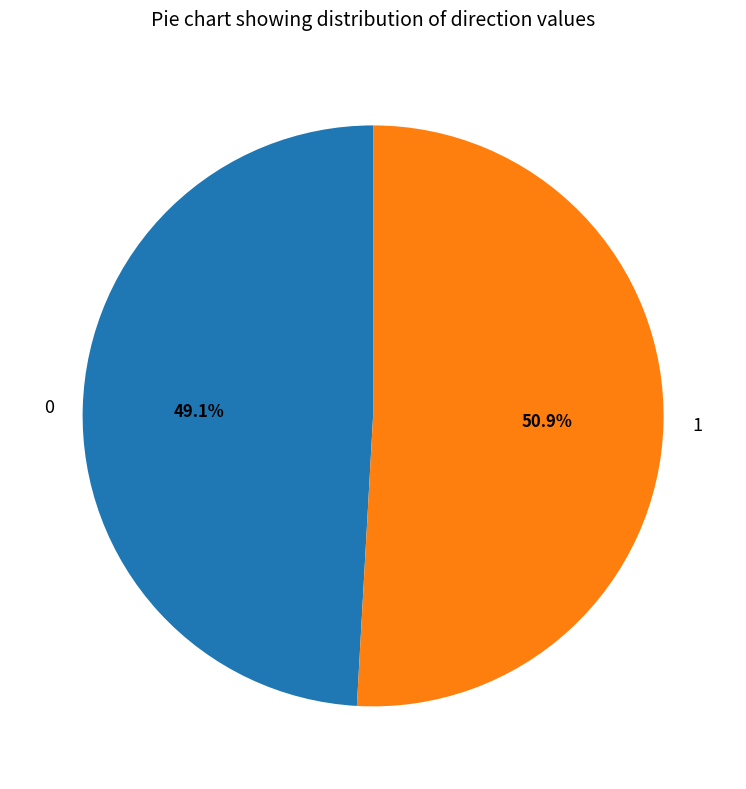

Does any single category account for the majority?

Yes